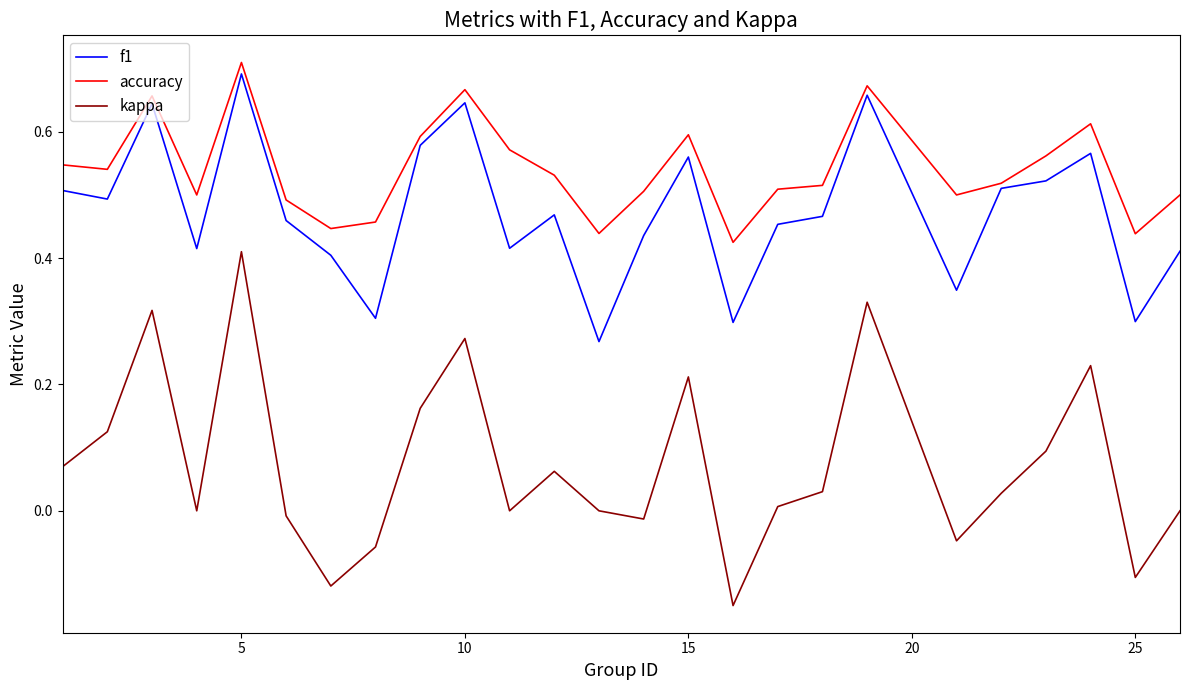

True or false: kappa and f1 intersect in this chart.

False